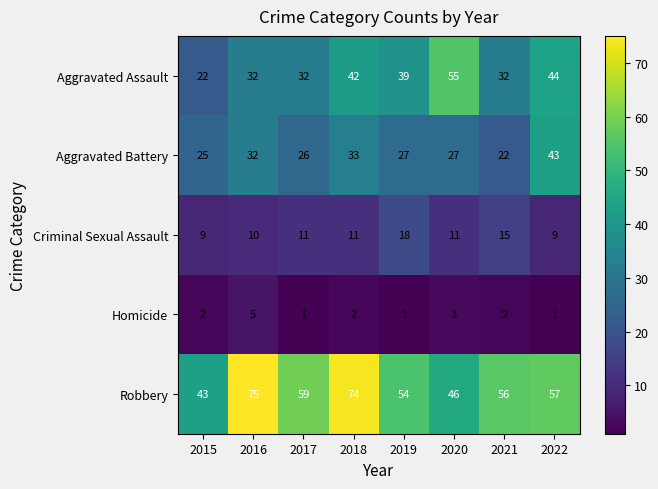

The Robbery series shows 47 at 2018. True or false?

False